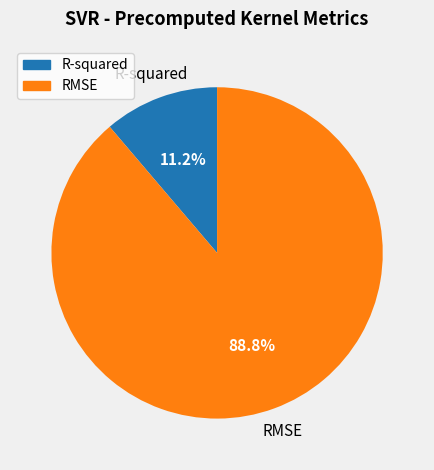

Rank the categories by value from lowest to highest.

R-squared, RMSE